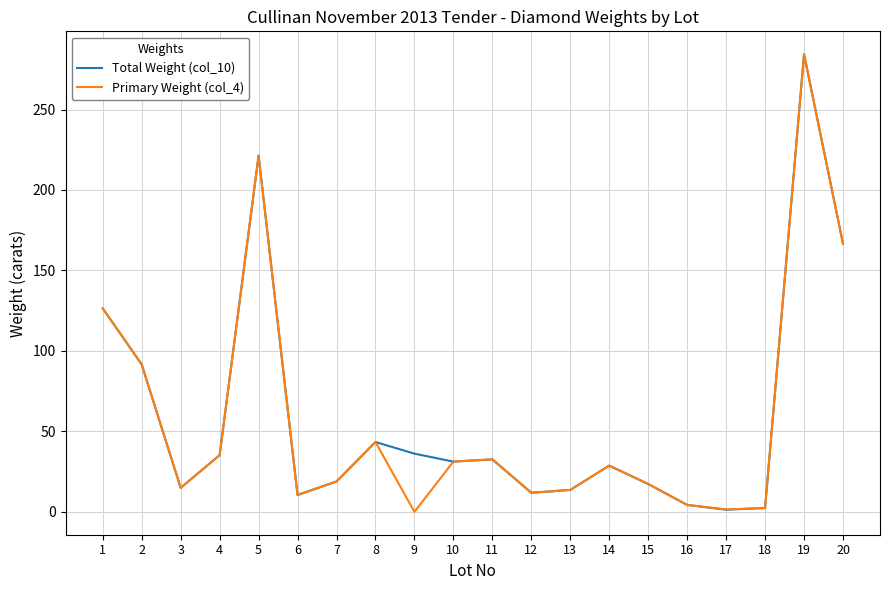

The value of Primary Weight (col_4) at 17 is 1.5. True or false?

True